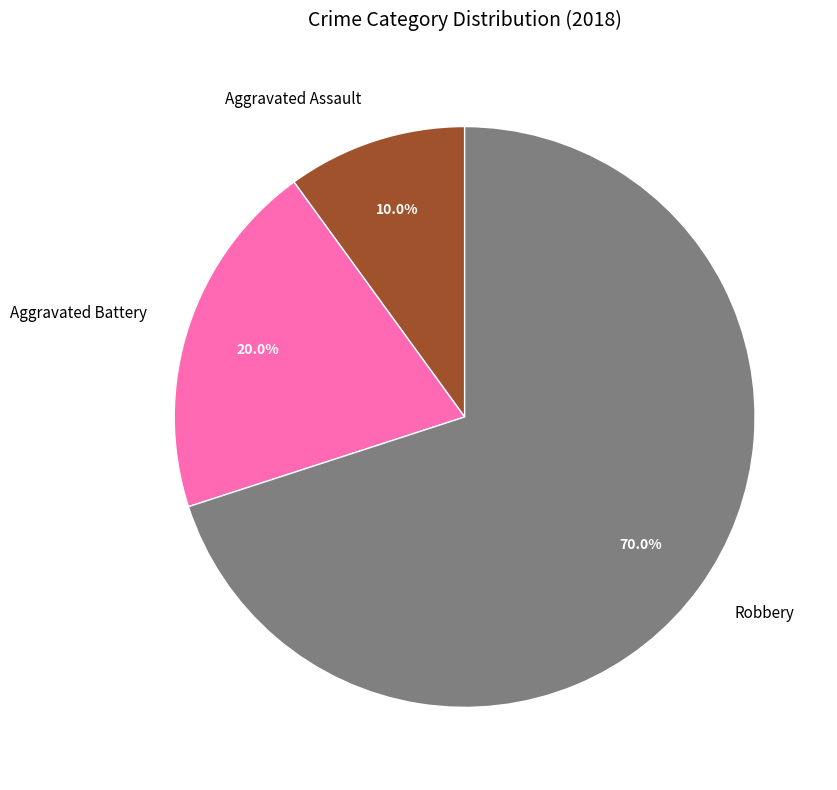

What percentage is the Aggravated Assault slice, to the nearest percent?

10%